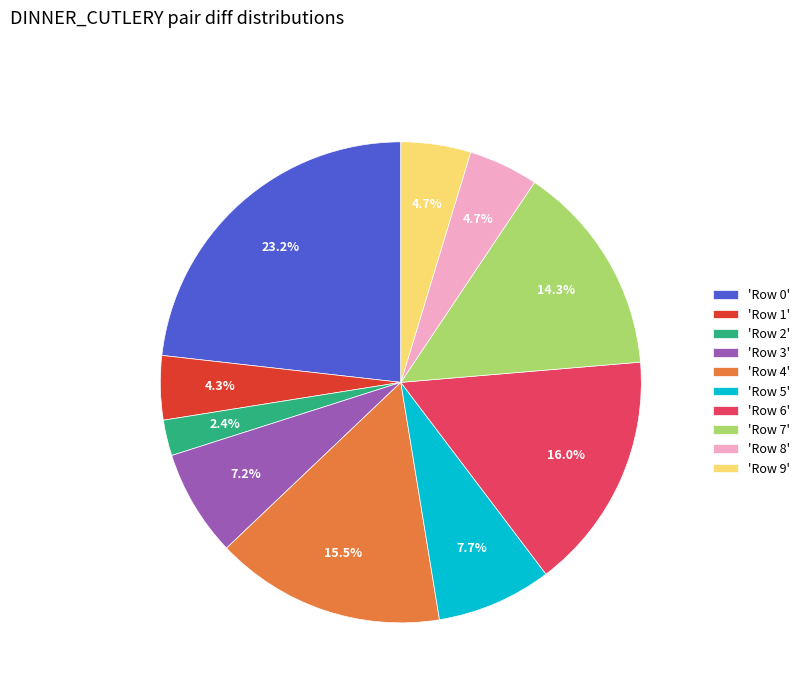

What is the largest slice in the pie chart?

'Row 0'